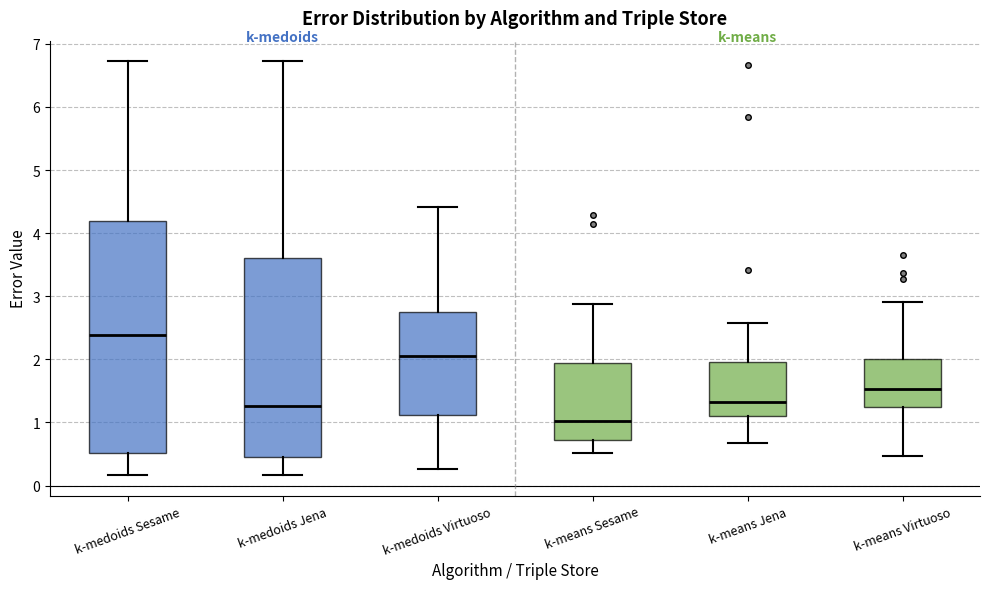

Reading left to right, transcribe this box plot: for each box, give where its median line is, the range the box spans, and where its two whiskers end, as read against the y-axis. The values are not printed on the chart, so give them approximately, as read against the axis.

k-medoids Sesame: median 2.4, box 0.5 to 4.2, whiskers 0.2 to 6.7
k-medoids Jena: median 1.3, box 0.4 to 3.6, whiskers 0.2 to 6.7
k-medoids Virtuoso: median 2.1, box 1.1 to 2.7, whiskers 0.3 to 4.4
k-means Sesame: median 1.0, box 0.7 to 1.9, whiskers 0.5 to 2.9
k-means Jena: median 1.3, box 1.1 to 2.0, whiskers 0.7 to 2.6
k-means Virtuoso: median 1.5, box 1.2 to 2.0, whiskers 0.5 to 2.9